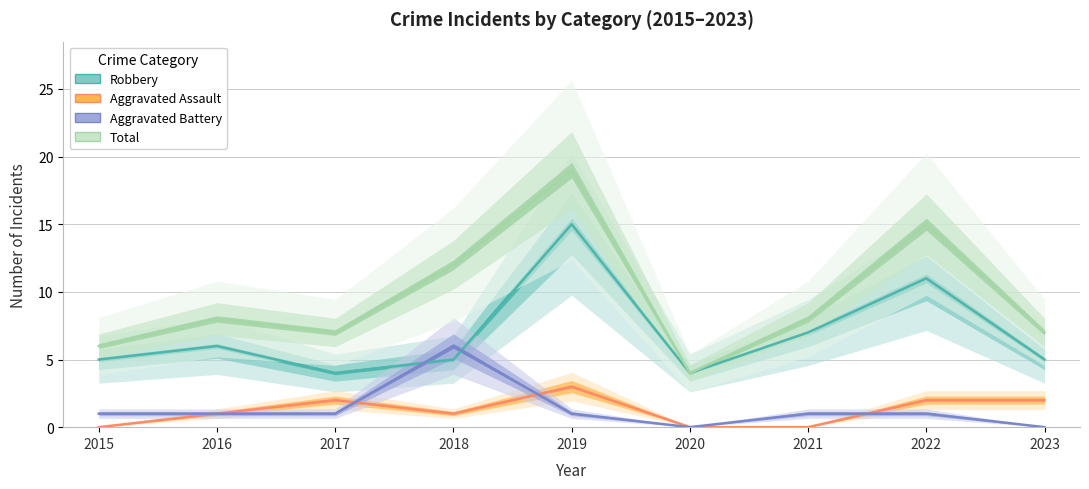

Count the Aggravated Assault values in the range 0 to 2.

8